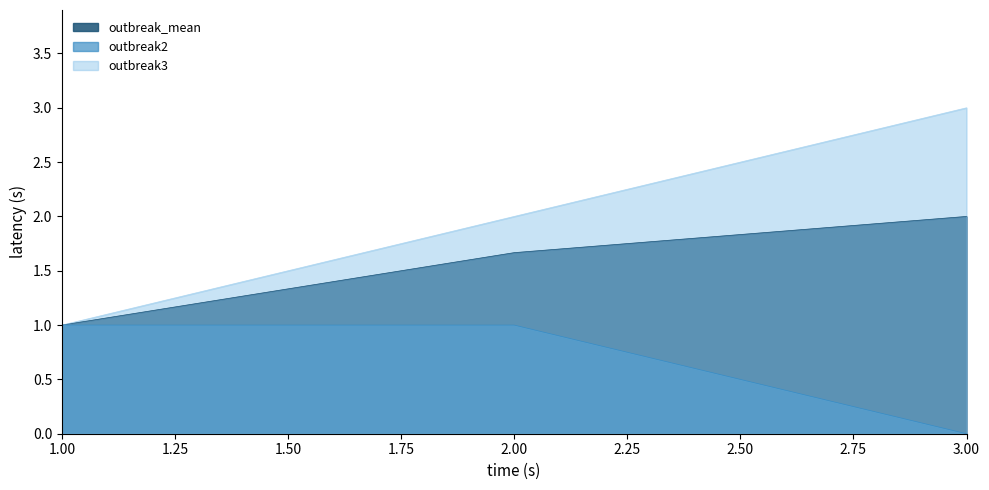

Reading right to left, list all the values displayed in this chart.

outbreak_mean: 3.00=2.0	2.00=1.7	1.00=1.0
outbreak2: 3.00=0.0	2.00=1.0	1.00=1.0
outbreak3: 3.00=3.0	2.00=2.0	1.00=1.0